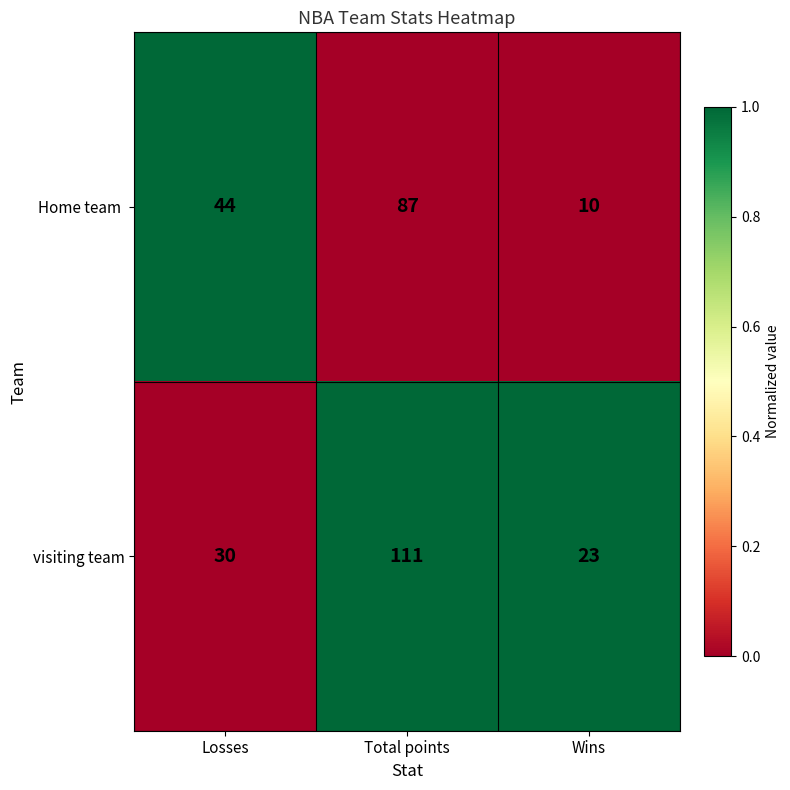

True or false: visiting team has a value of 111 at Total points.

True